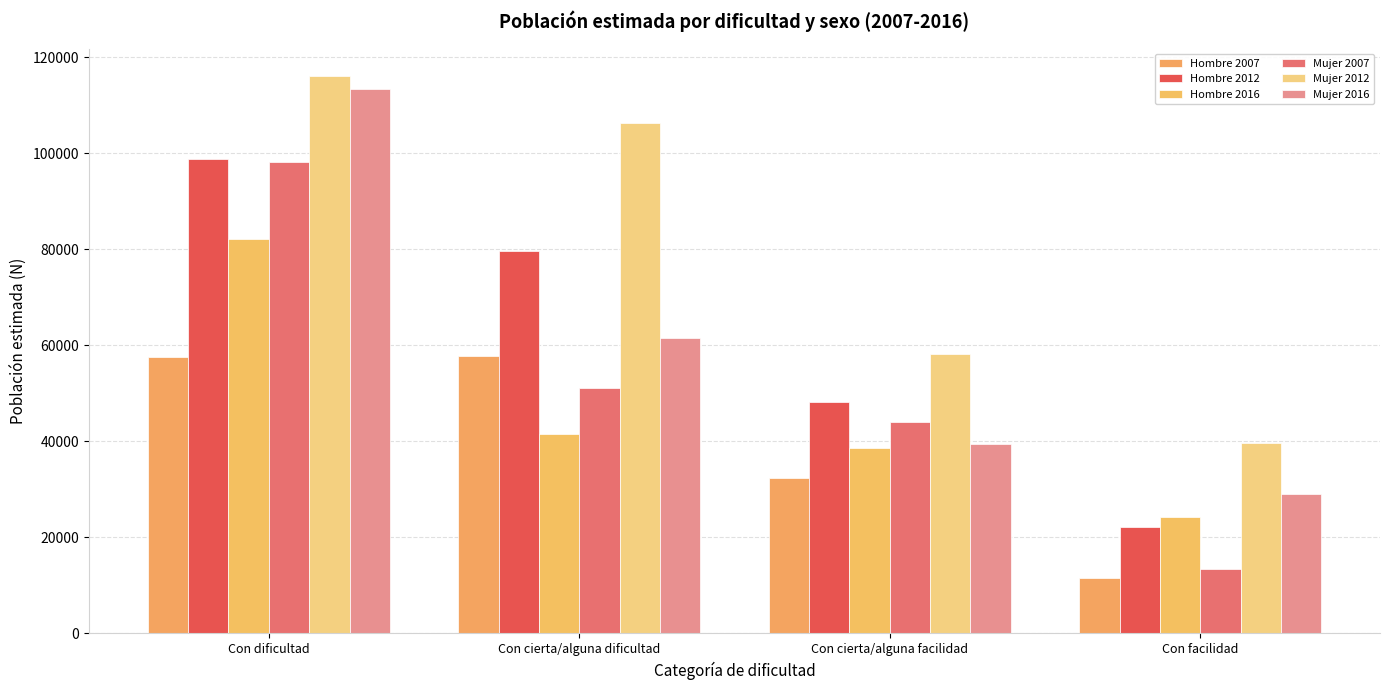

Reading left to right, what are all the values shown in this chart?

Hombre 2007: Con dificultad=57602	Con cierta/alguna dificultad=57893	Con cierta/alguna facilidad=32376	Con facilidad=11463
Hombre 2012: Con dificultad=98864	Con cierta/alguna dificultad=79748	Con cierta/alguna facilidad=48287	Con facilidad=22270
Hombre 2016: Con dificultad=82092	Con cierta/alguna dificultad=41531	Con cierta/alguna facilidad=38640	Con facilidad=24235
Mujer 2007: Con dificultad=98131	Con cierta/alguna dificultad=51033	Con cierta/alguna facilidad=44021	Con facilidad=13454
Mujer 2012: Con dificultad=116064	Con cierta/alguna dificultad=106377	Con cierta/alguna facilidad=58174	Con facilidad=39684
Mujer 2016: Con dificultad=113432	Con cierta/alguna dificultad=61633	Con cierta/alguna facilidad=39413	Con facilidad=29105